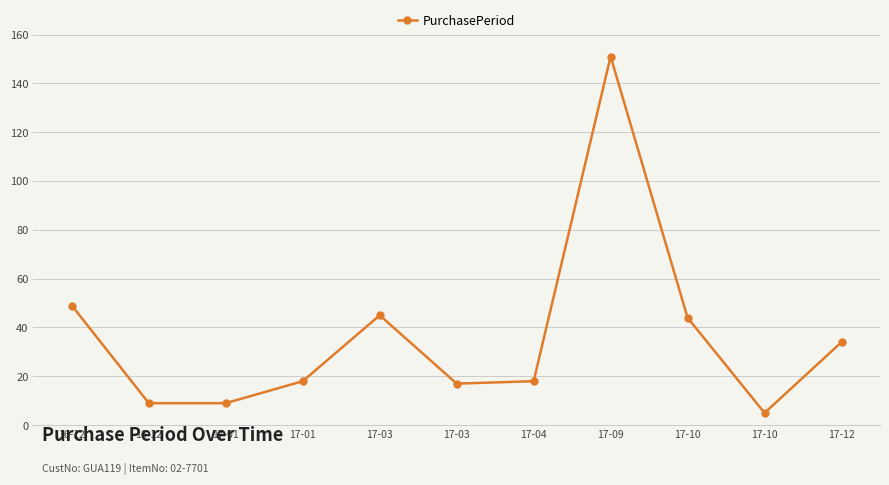

What is the difference between the values at 16-12 and 17-12?

25